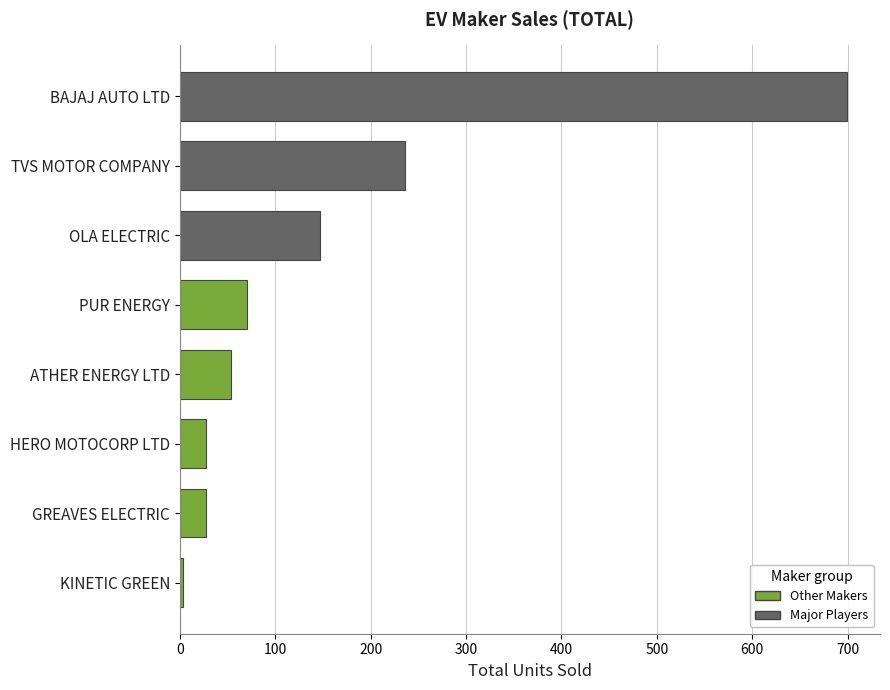

Reading bottom to top, list all the values displayed in this chart.

KINETIC GREEN=3	GREAVES ELECTRIC=27	HERO MOTOCORP LTD=27	ATHER ENERGY LTD=54	PUR ENERGY=70	OLA ELECTRIC=147	TVS MOTOR COMPANY=236	BAJAJ AUTO LTD=699